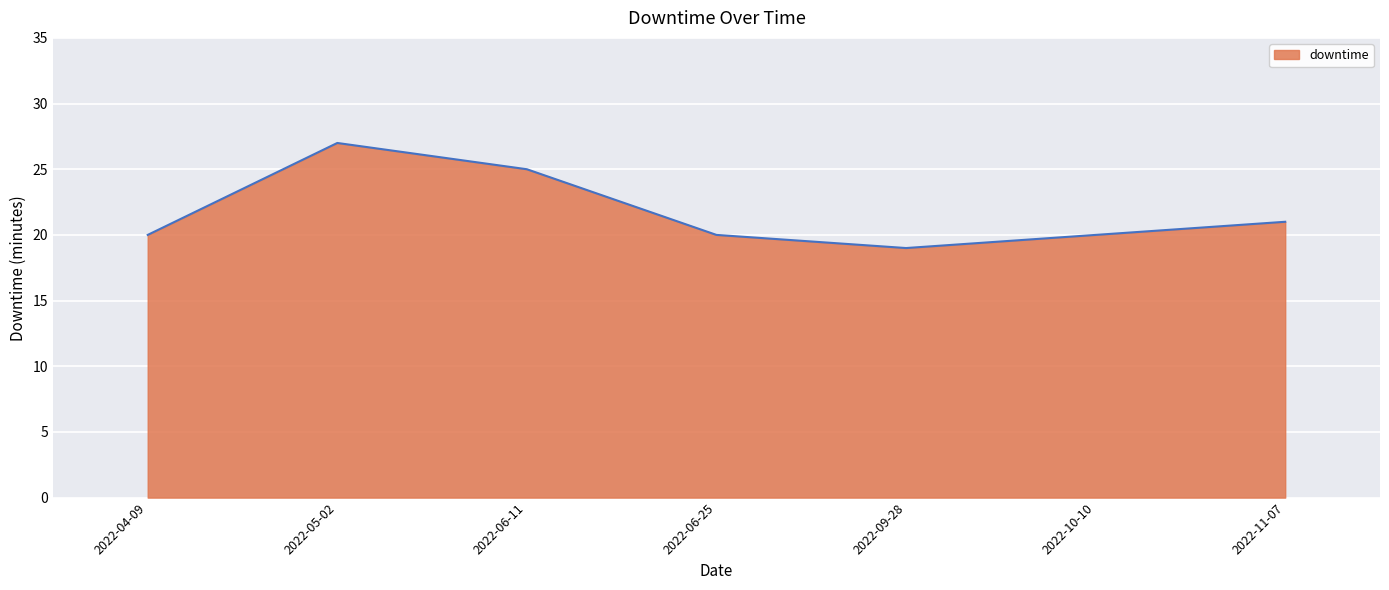

How many lines are shown in the chart?

1